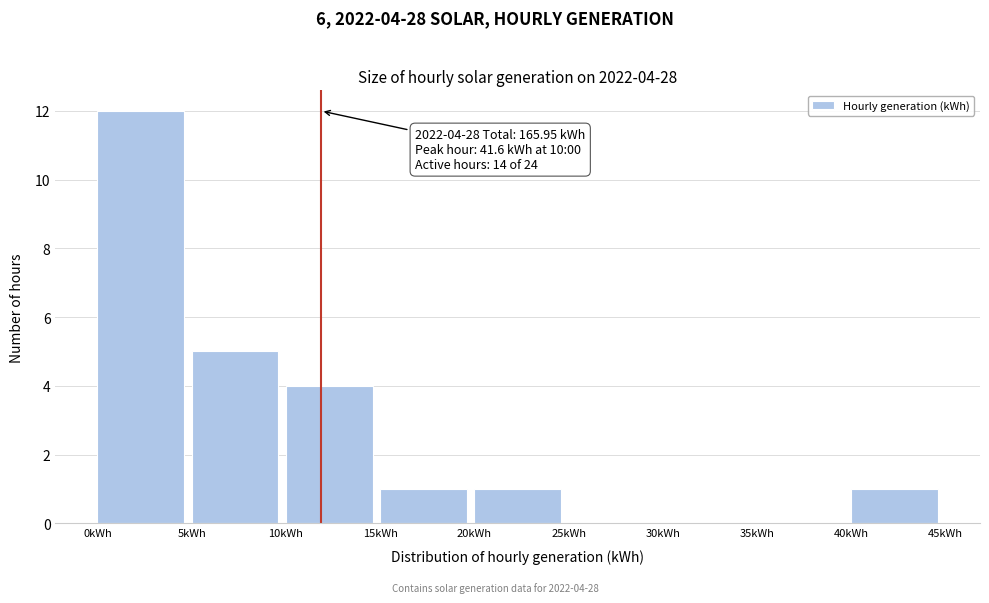

Which range on the x-axis has the tallest bar?

0 to 5